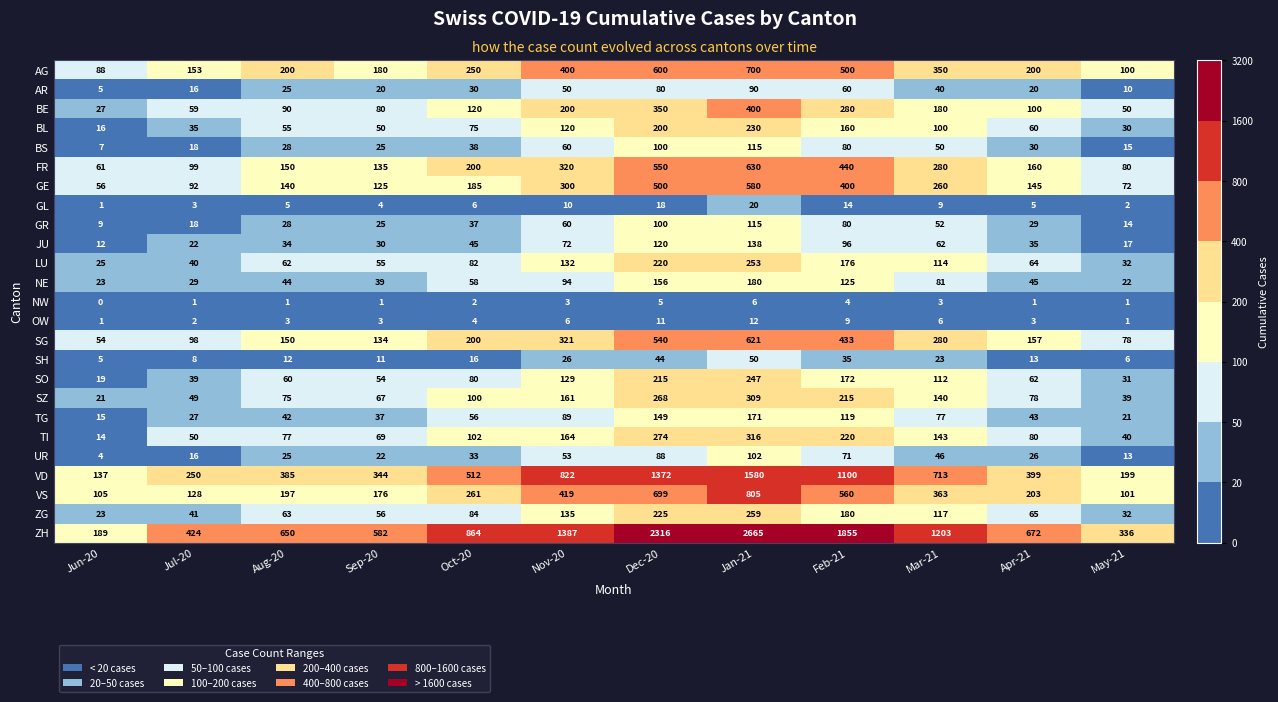

The value of VS at Jan-21 is 805. True or false?

True